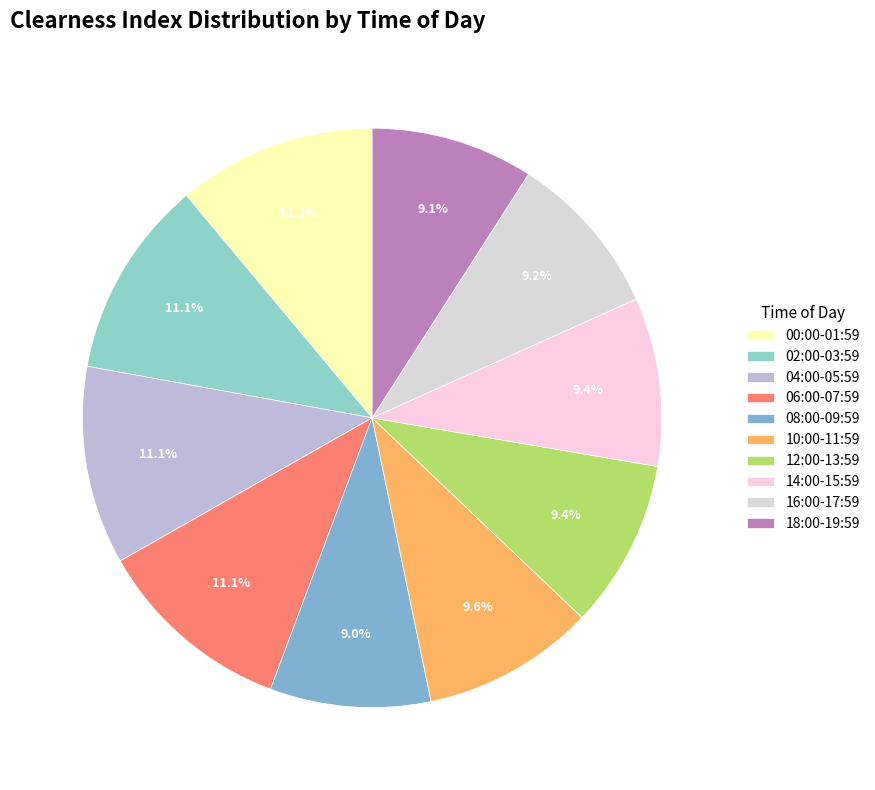

To the nearest percent, what is the average slice percentage?

10%